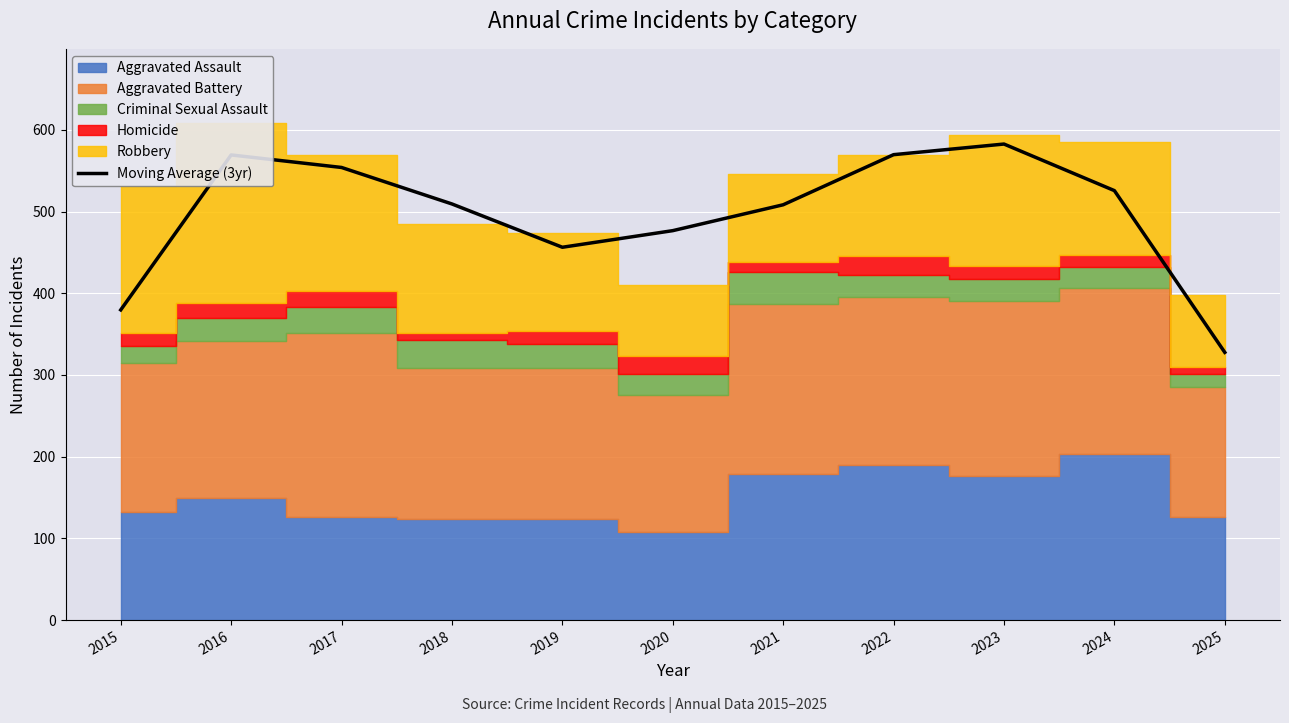

Which label corresponds to the largest value in the chart?

2023